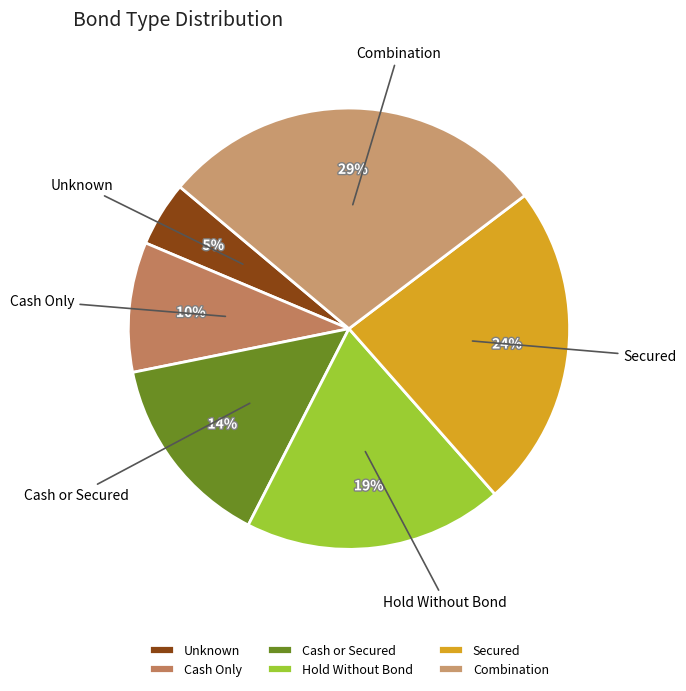

To the nearest percent, what is the difference between the Cash or Secured and Hold Without Bond slice percentages?

5%